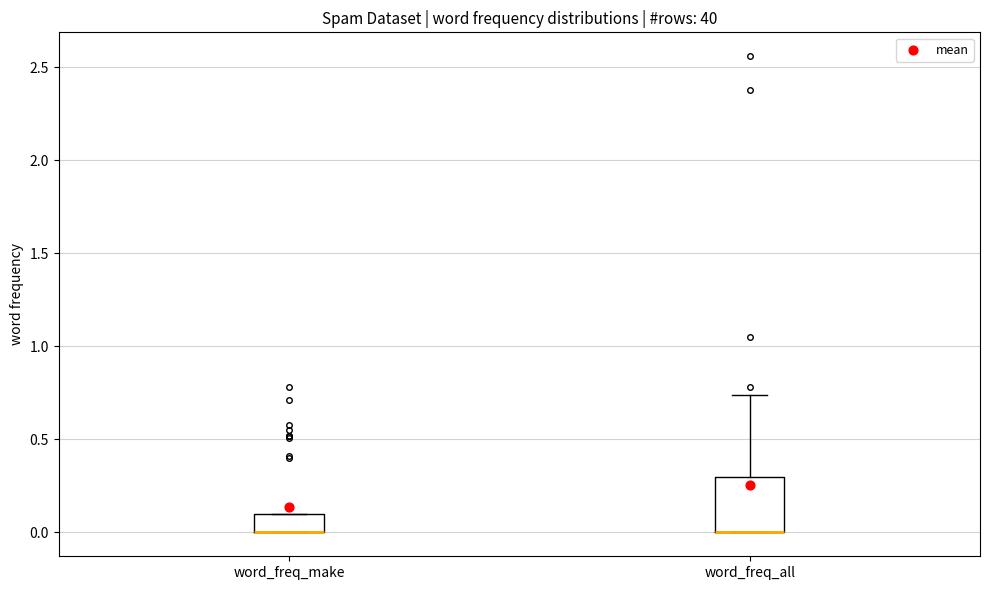

Reading left to right, read every box against the y-axis: the position of its median line, the range the box covers, and the ends of its whiskers. The values are not printed on the chart, so give them approximately, as read against the axis.

word_freq_make: median 0.00 (drawn on the box's lower edge), box 0.00 to 0.10, whiskers 0.00 to 0.10
word_freq_all: median 0.00 (drawn on the box's lower edge), box 0.00 to 0.30, whiskers 0.00 to 0.75